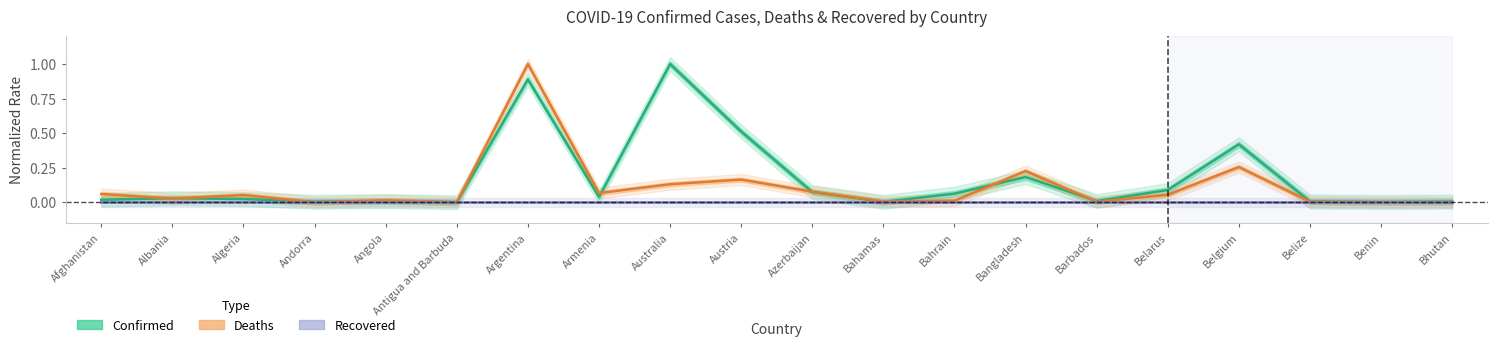

Is this an area chart (filled region under the line)?

No